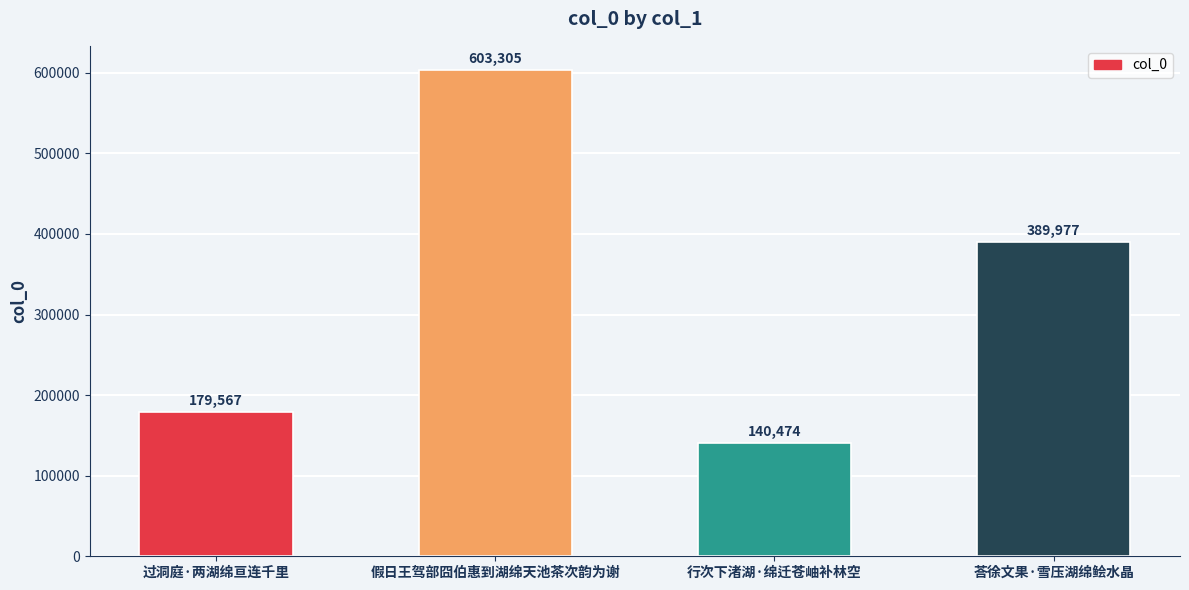

What is the sum of all values?

1313323